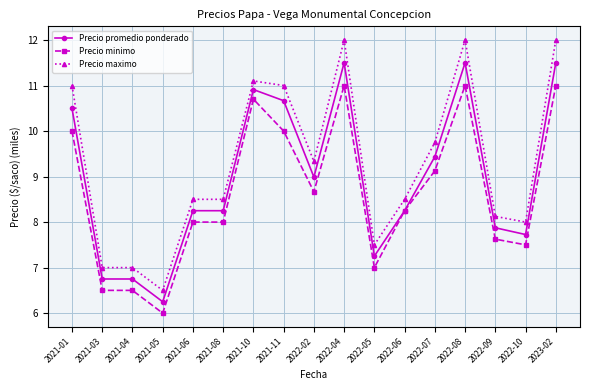

At which label does Precio maximo reach its minimum?

2021-05